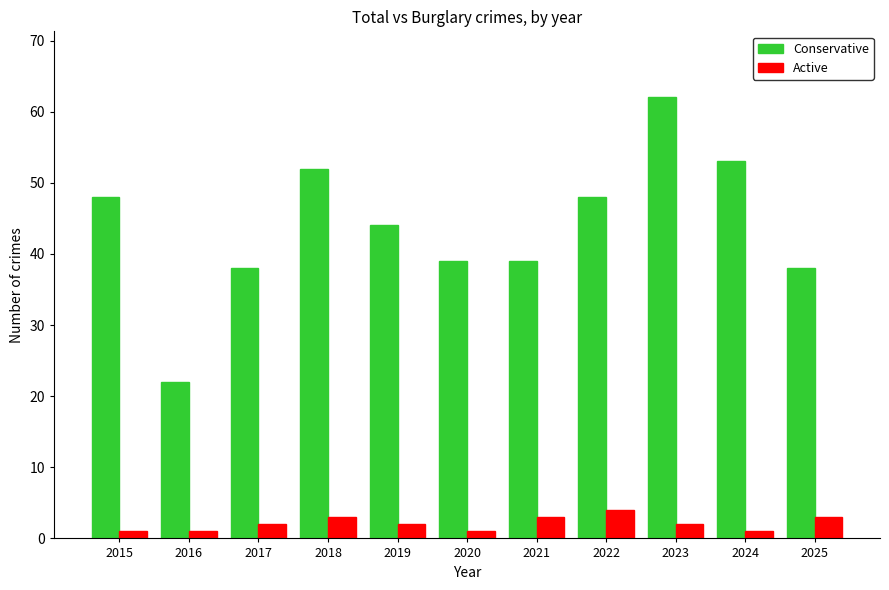

What is the total value across all series at 2018?

55